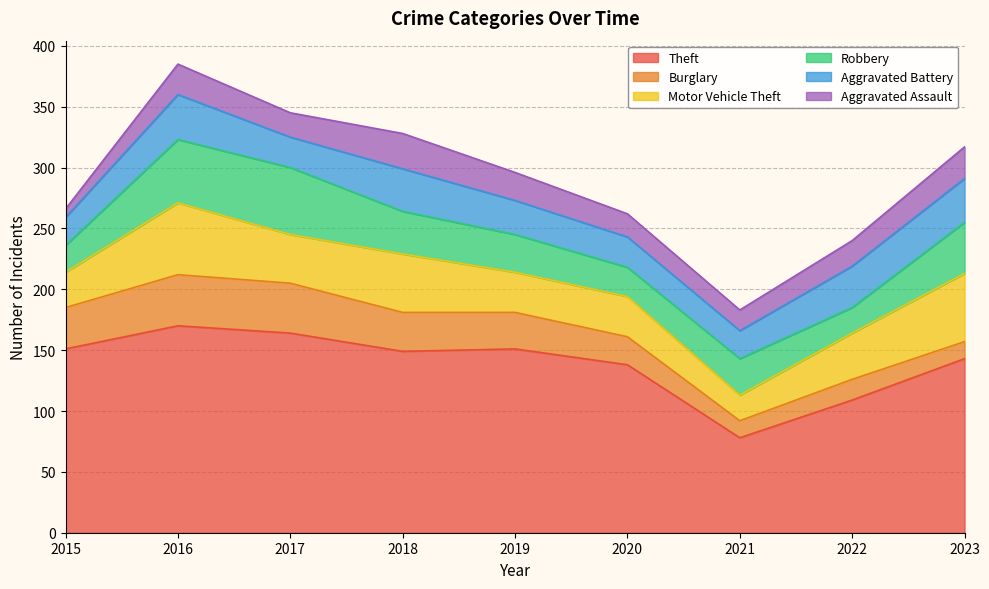

List the labels in order of Burglary value, largest first.

2016, 2017, 2015, 2018, 2019, 2020, 2022, 2021, 2023